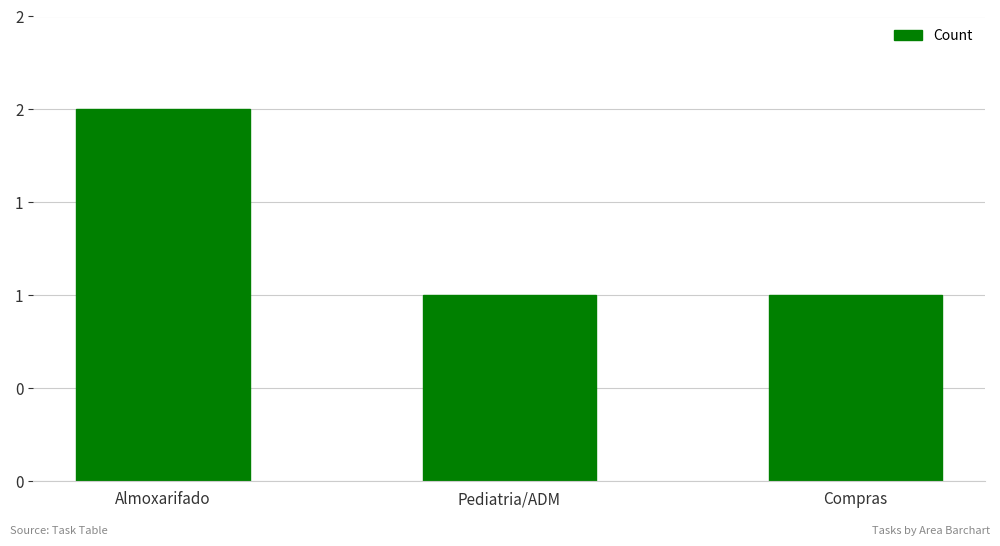

List the labels in order of value, smallest first.

Pediatria/ADM, Compras, Almoxarifado